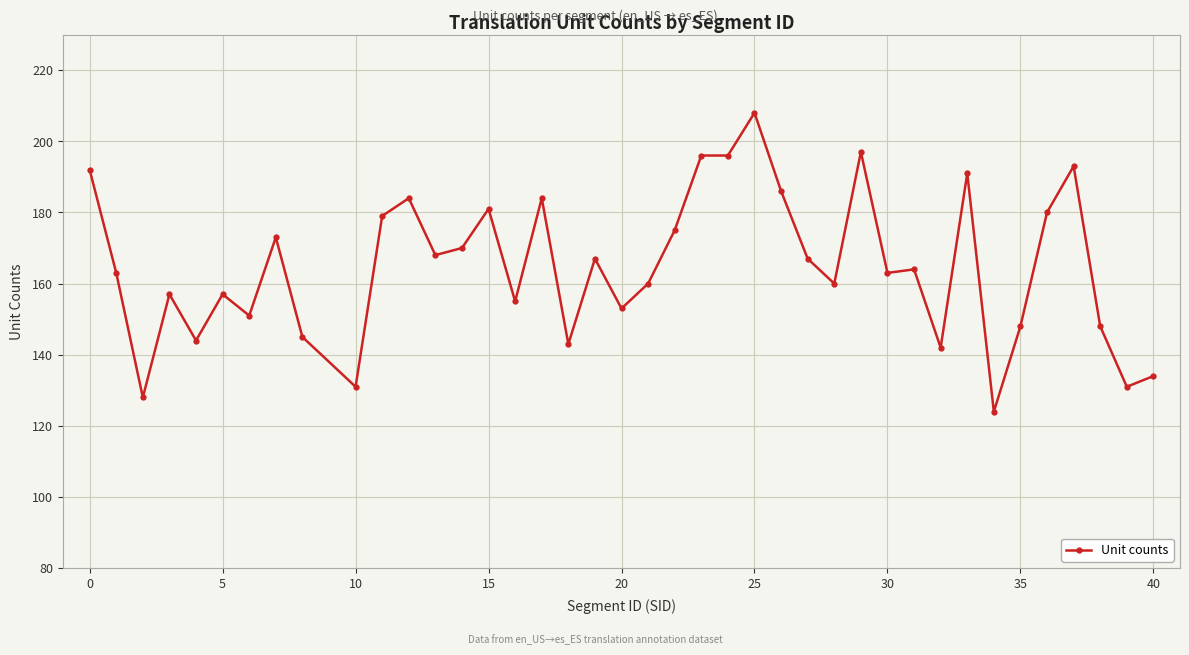

What is the difference between the maximum and minimum values?

84